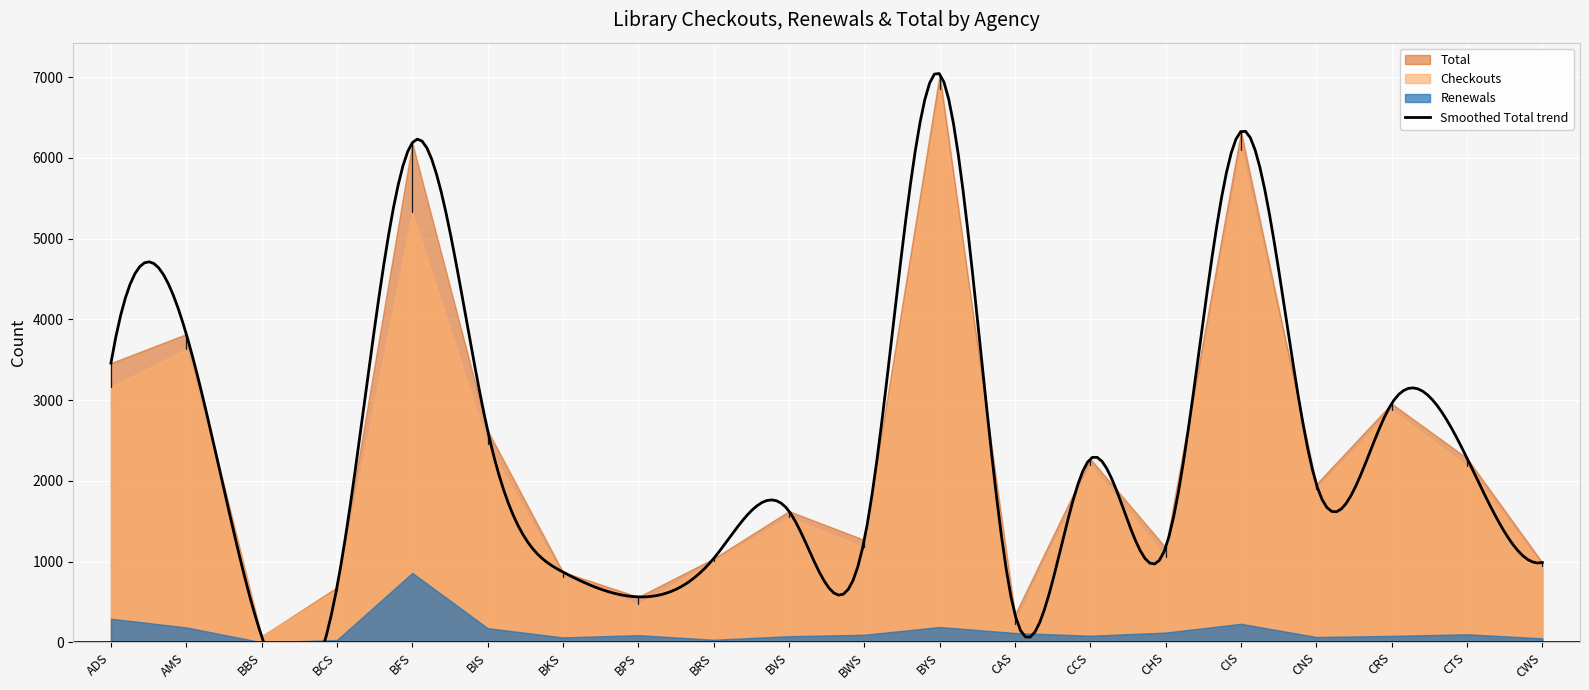

True or false: Total and Renewals cross at least once.

False